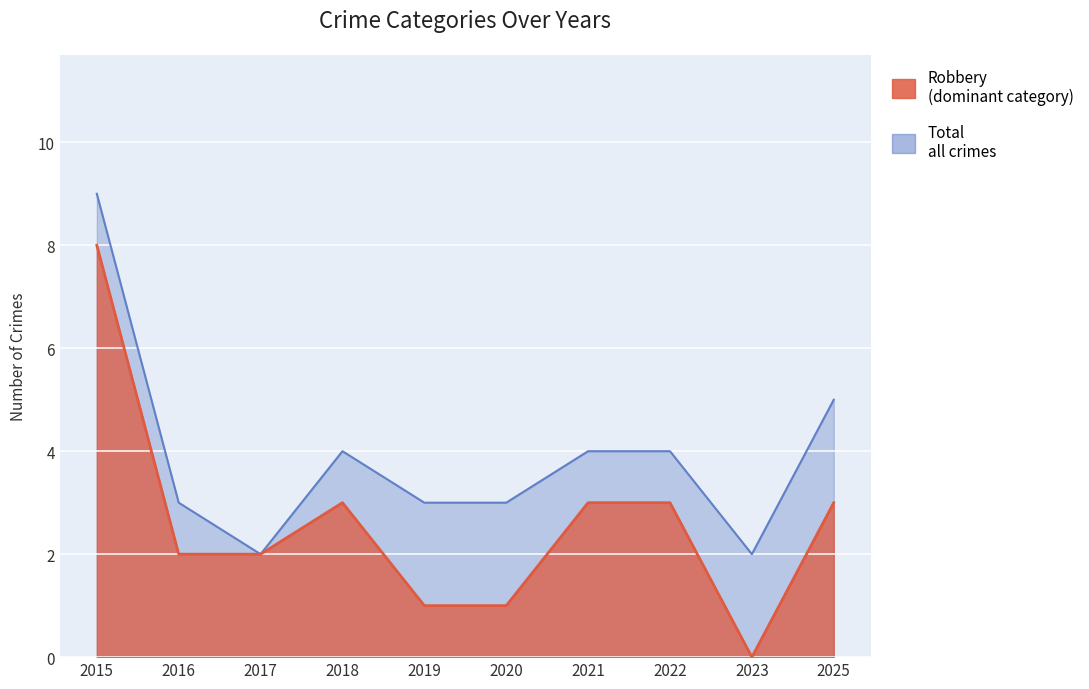

What is the sum of all Total values?

39